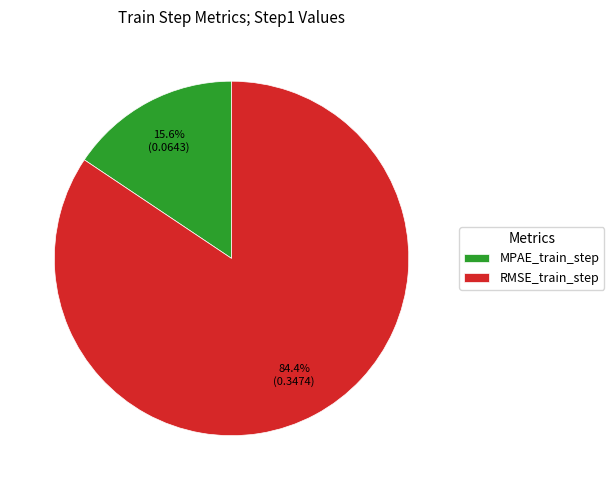

The MPAE_train_step slice represents 16% of the pie. True or false?

True